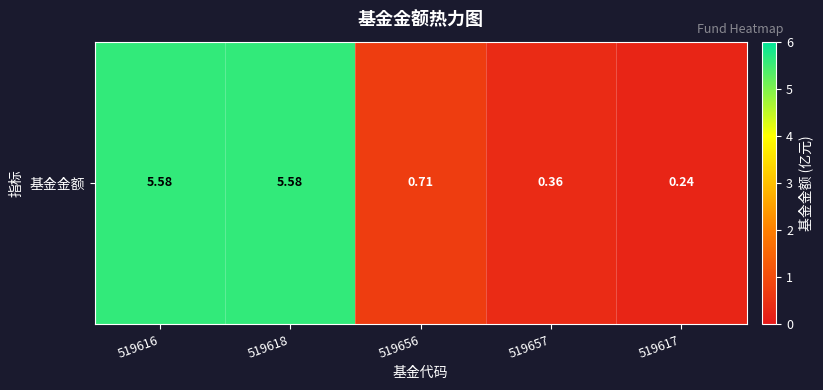

Is it true that the value at 519617 is 0.2?

True